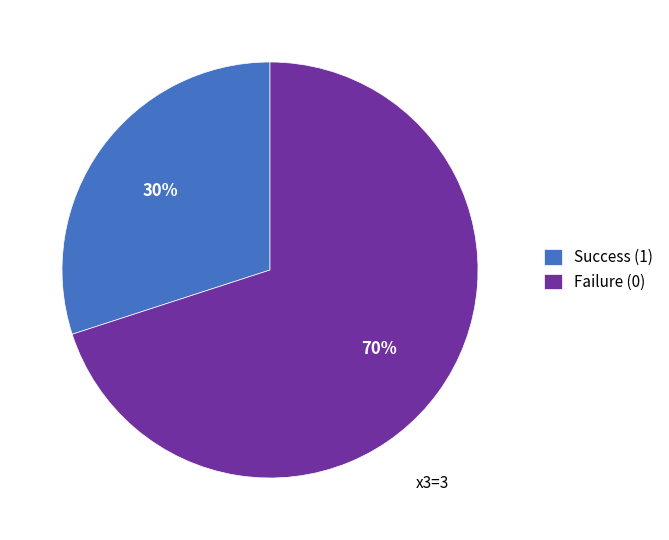

How many slices are in this pie chart?

2